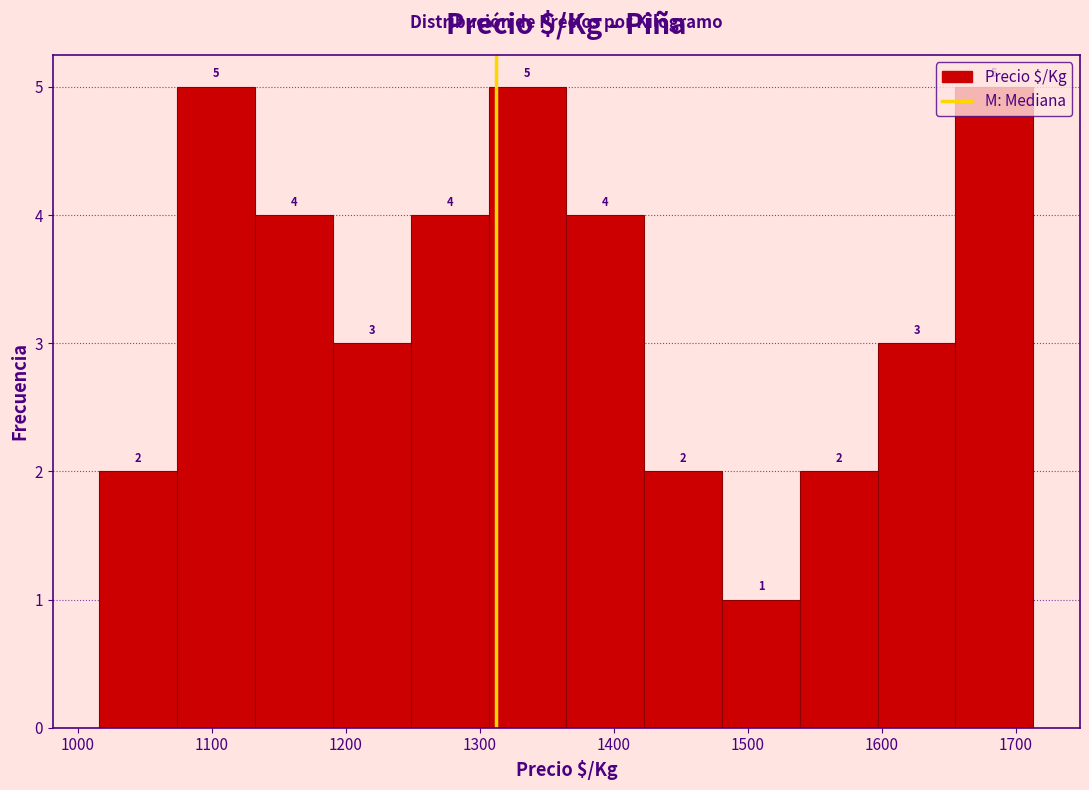

How tall is the bar that spans 1480 to 1540 on the x-axis? The bar edges are not printed on the chart, so give them approximately, as read against the axis.

1